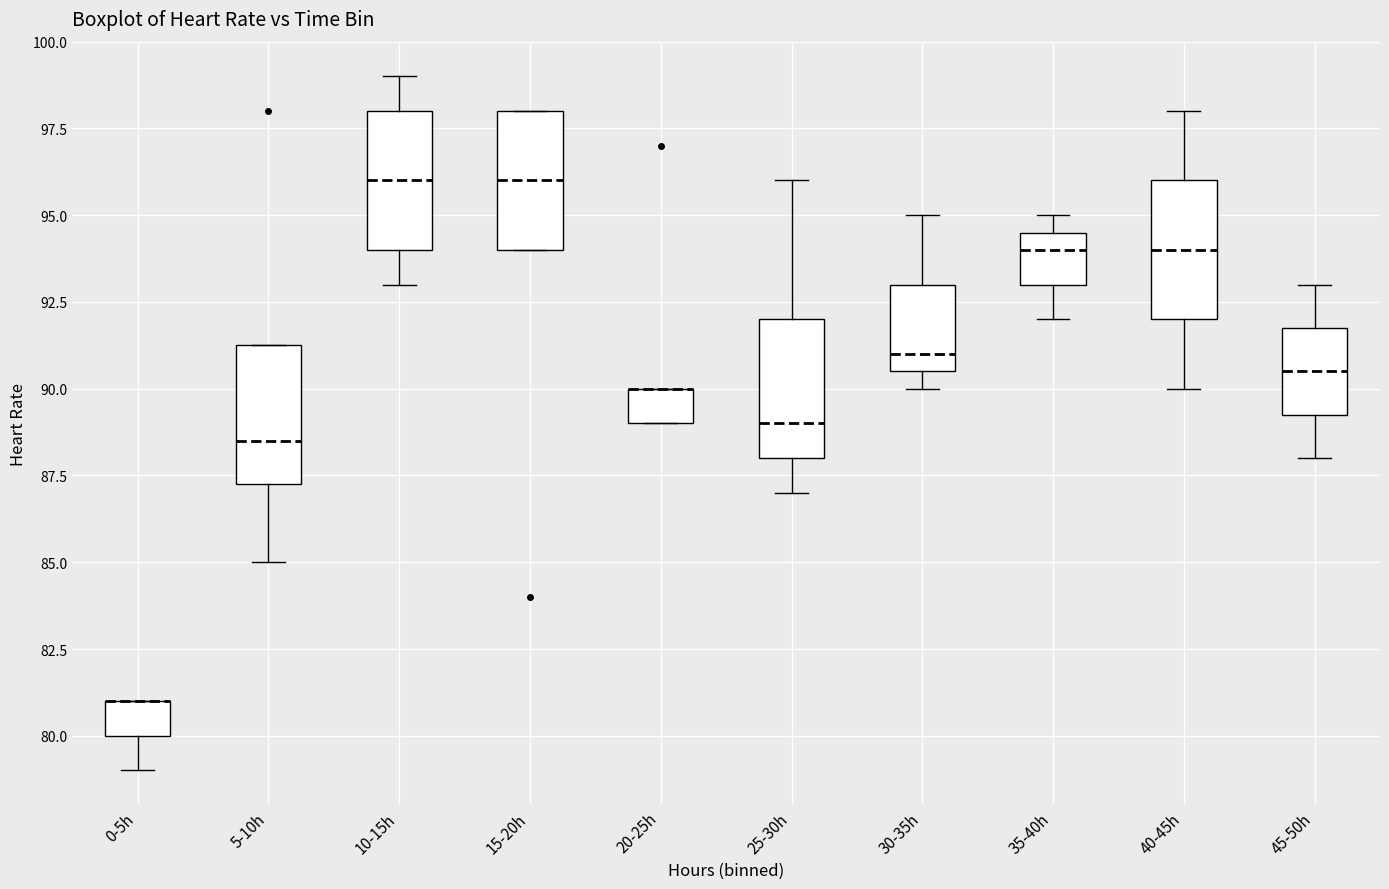

Reading left to right, read every box against the y-axis: the position of its median line, the range the box covers, and the ends of its whiskers. The values are not printed on the chart, so give them approximately, as read against the axis.

0-5h: median 81.0 (drawn on the box's upper edge), box 80.0 to 81.0, whiskers 79.0 to 81.0
5-10h: median 88.5, box 87.5 to 91.5, whiskers 85.0 to 91.5
10-15h: median 96.0, box 94.0 to 98.0, whiskers 93.0 to 99.0
15-20h: median 96.0, box 94.0 to 98.0, whiskers 94.0 to 98.0
20-25h: median 90.0 (drawn on the box's upper edge), box 89.0 to 90.0, whiskers 89.0 to 90.0
25-30h: median 89.0, box 88.0 to 92.0, whiskers 87.0 to 96.0
30-35h: median 91.0, box 90.5 to 93.0, whiskers 90.0 to 95.0
35-40h: median 94.0, box 93.0 to 94.5, whiskers 92.0 to 95.0
40-45h: median 94.0, box 92.0 to 96.0, whiskers 90.0 to 98.0
45-50h: median 90.5, box 89.5 to 92.0, whiskers 88.0 to 93.0